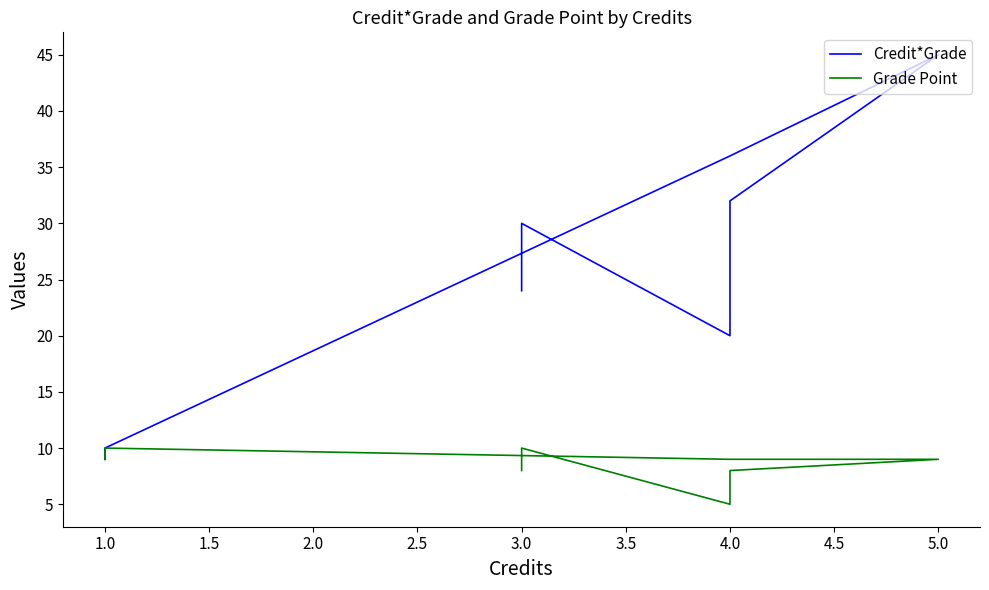

True or false: Grade Point has more than 0 interior local peaks.

True